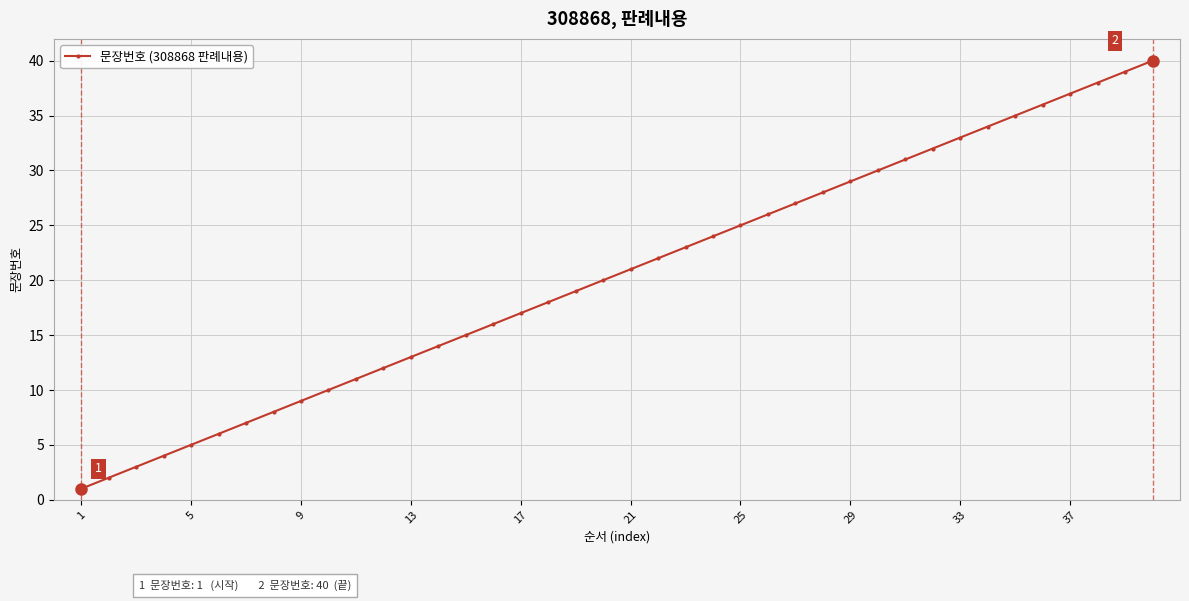

Count the number of data series in this chart.

1